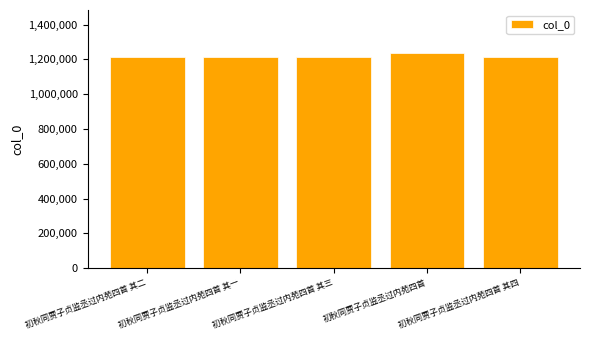

What is the ratio of the value at 初秋同贾子贞监丞过内苑四首 其一 to the value at 初秋同贾子贞监丞过内苑四首 其二?

1.0